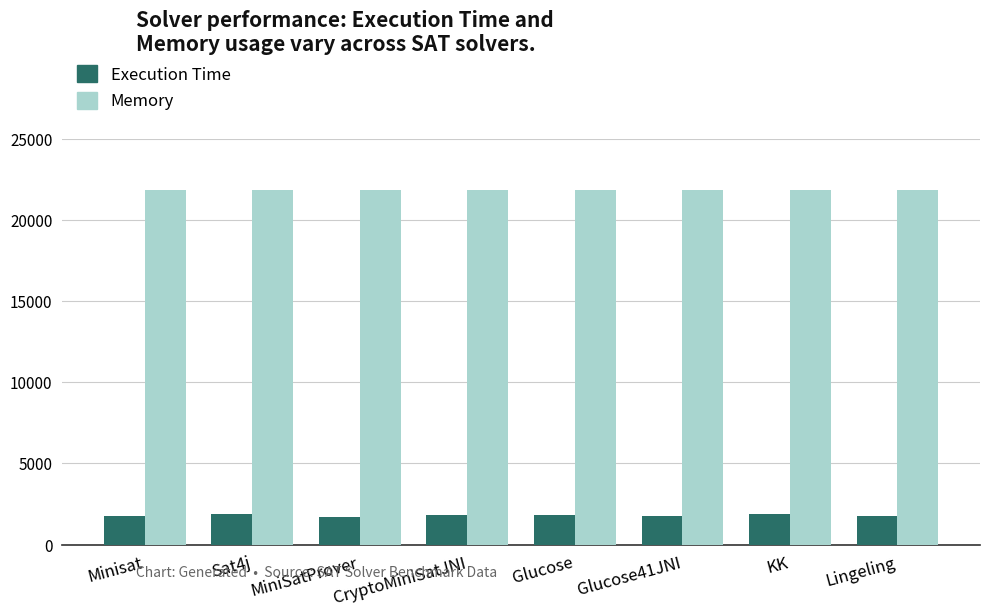

At Minisat, list the series in order from smallest to largest.

Execution Time, Memory